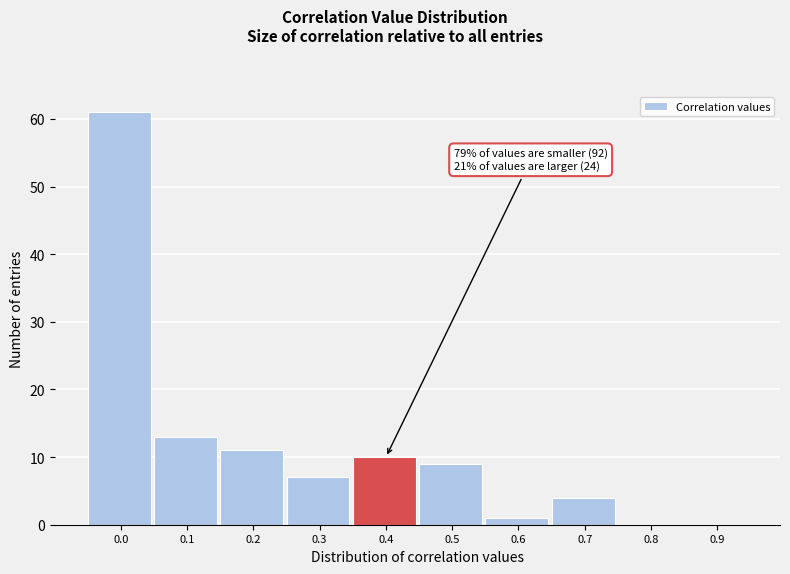

Reading left to right, what are all the values shown in this chart?

0.0=61	0.1=13	0.2=11	0.3=7	0.4=10	0.5=9	0.6=1	0.7=4	0.8=0	0.9=0